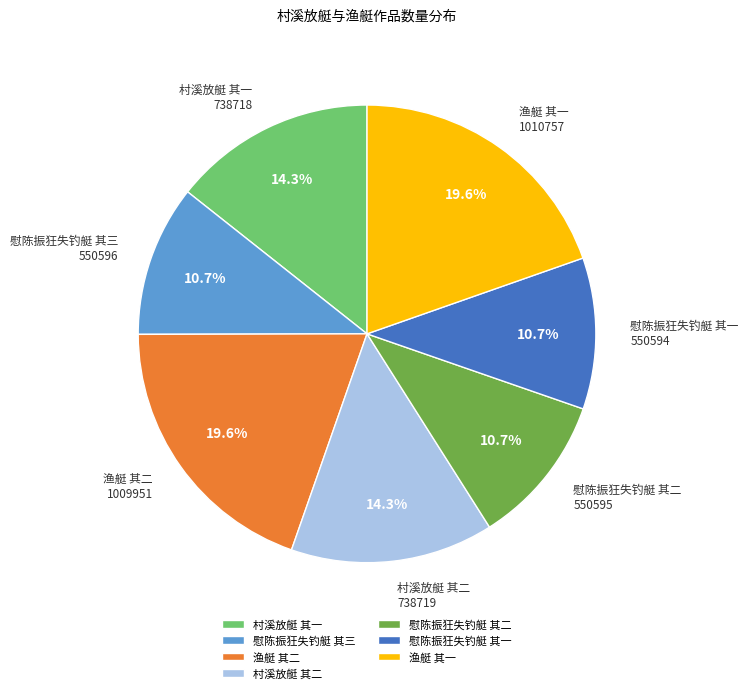

Approximately how many times larger is the value at 渔艇 其二 compared to 慰陈振狂失钓艇 其一?

1.8